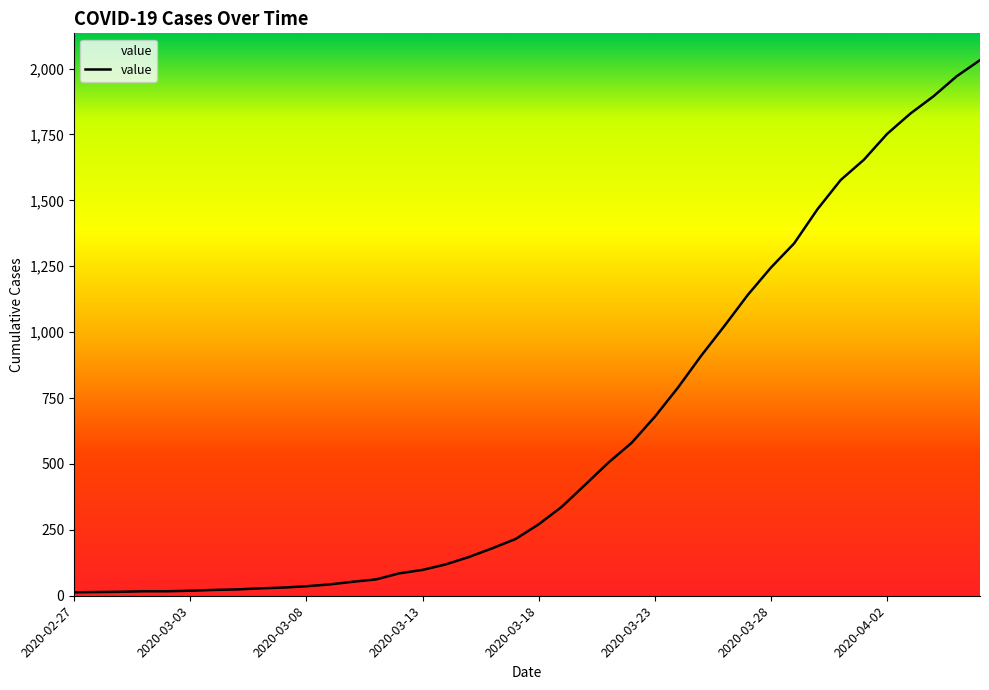

What is the maximum value shown in the chart?

2032